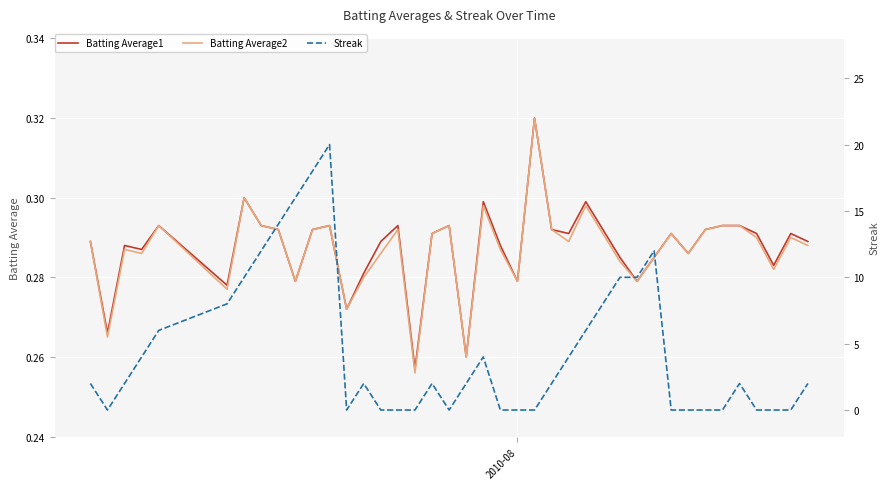

How many data points in Streak are above 2?

16